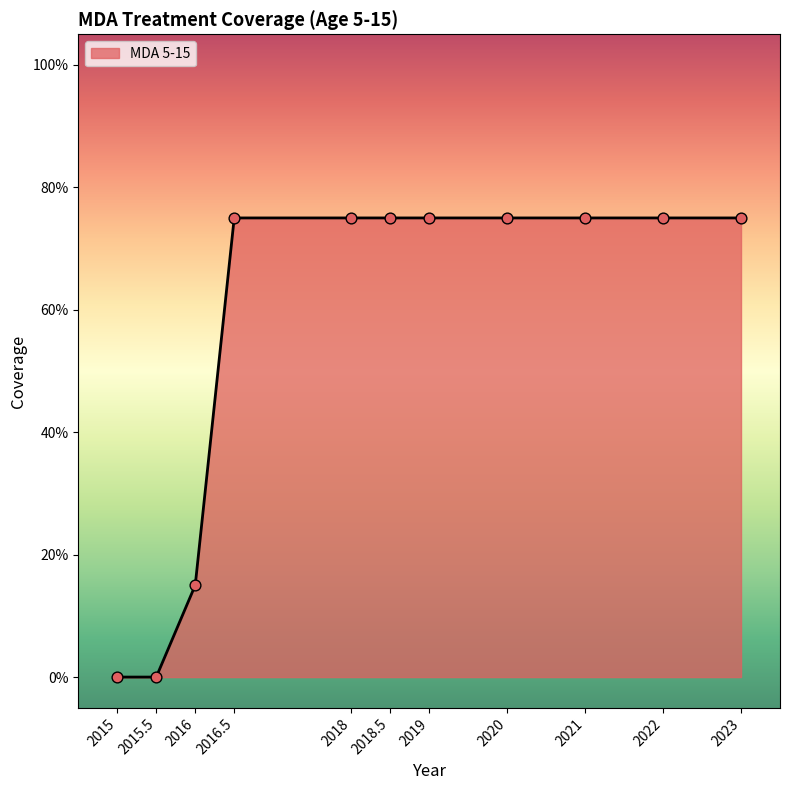

What is the change in value from 2015 to 2021?

+0.8